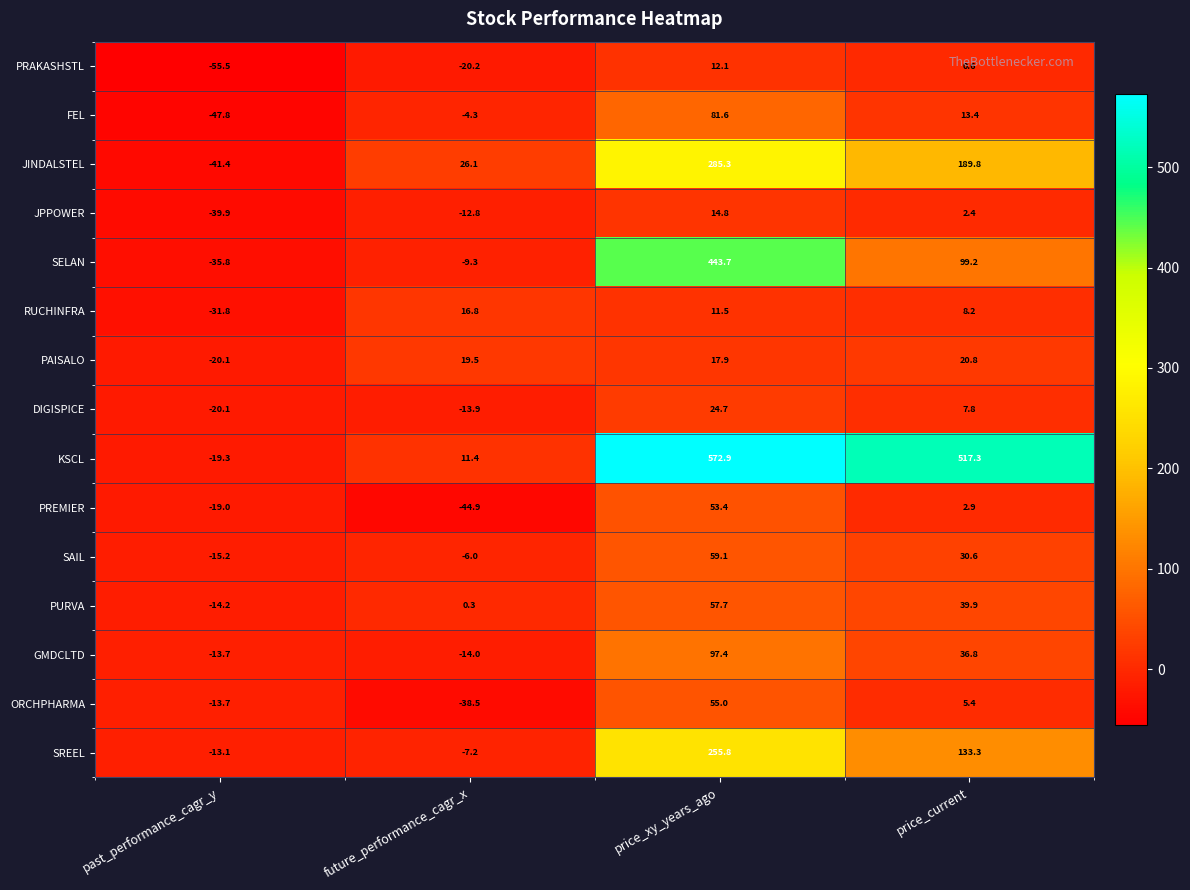

Is the value of GMDCLTD at future_performance_cagr_x greater than the value of SAIL at past_performance_cagr_y?

Yes